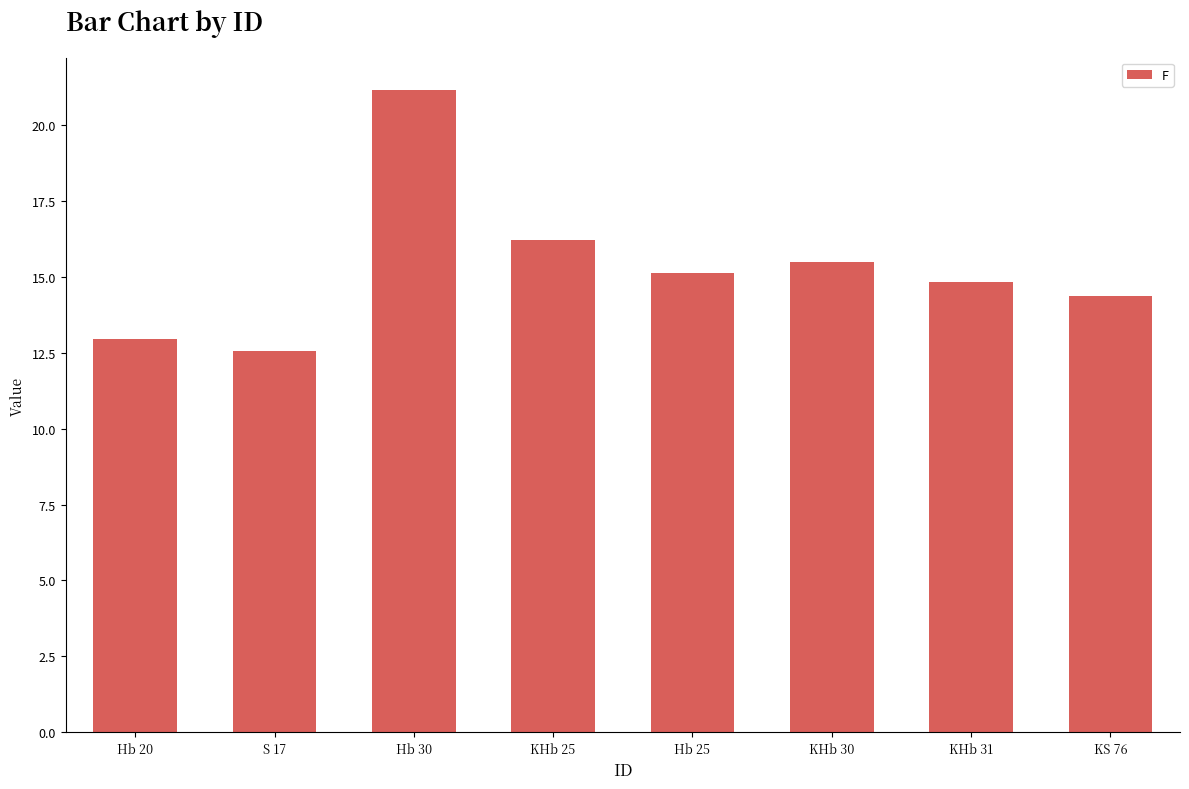

What is the average value?

15.3